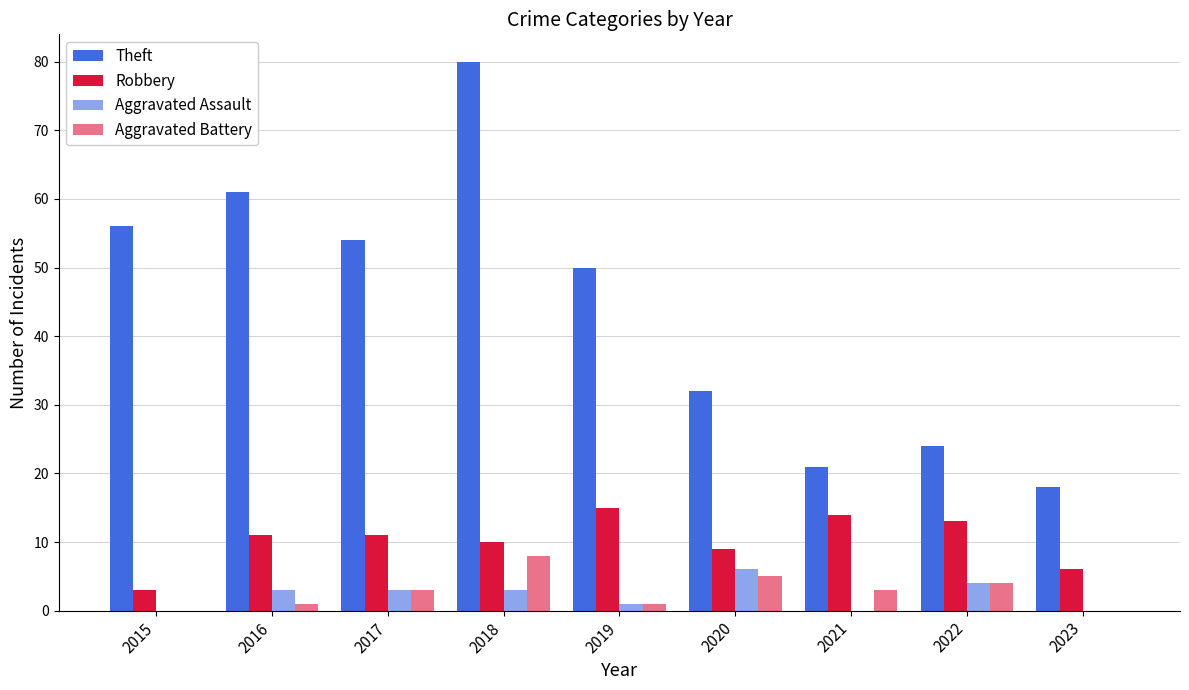

Are the bars horizontal?

No